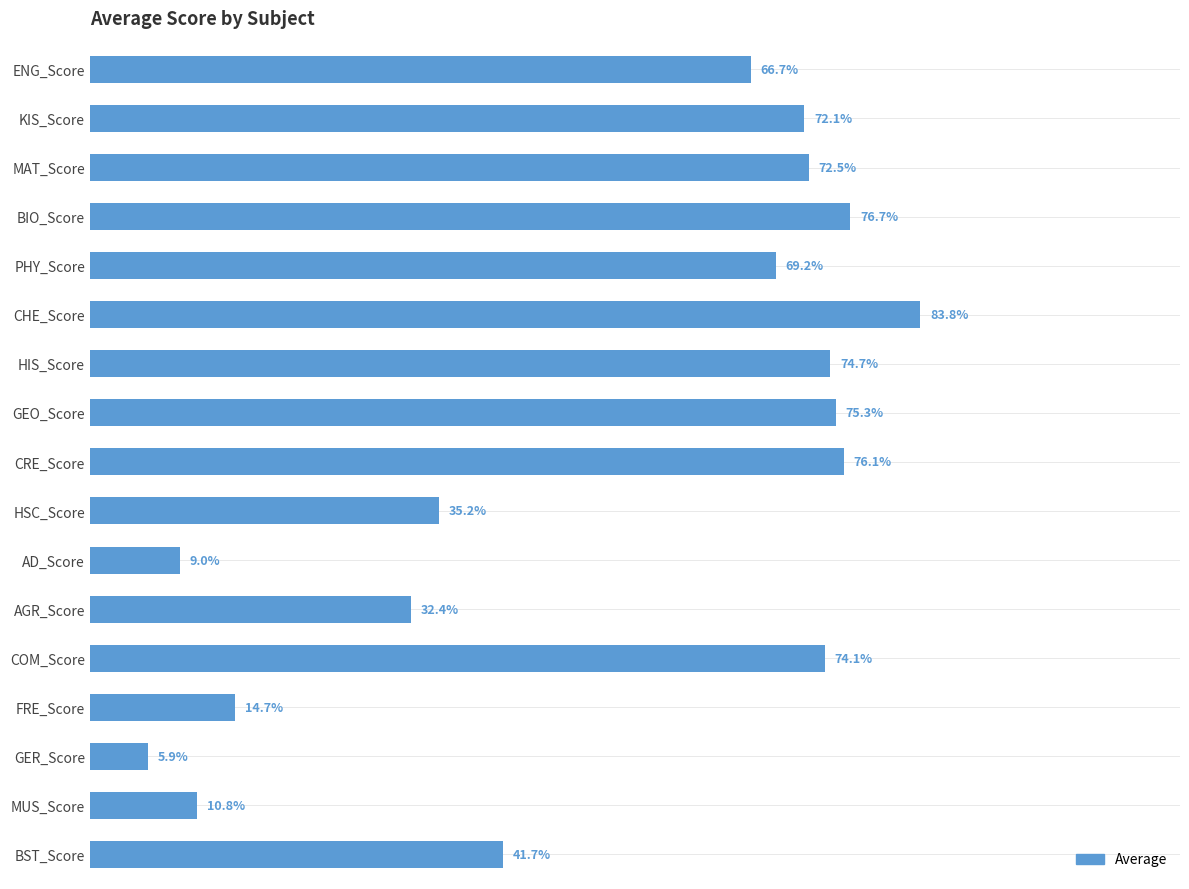

Which category has the lowest value across all series?

GER_Score